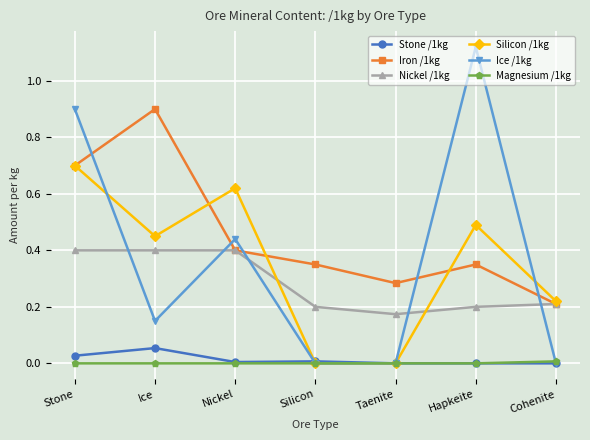

How many interior local peaks does the Silicon /1kg series have?

2